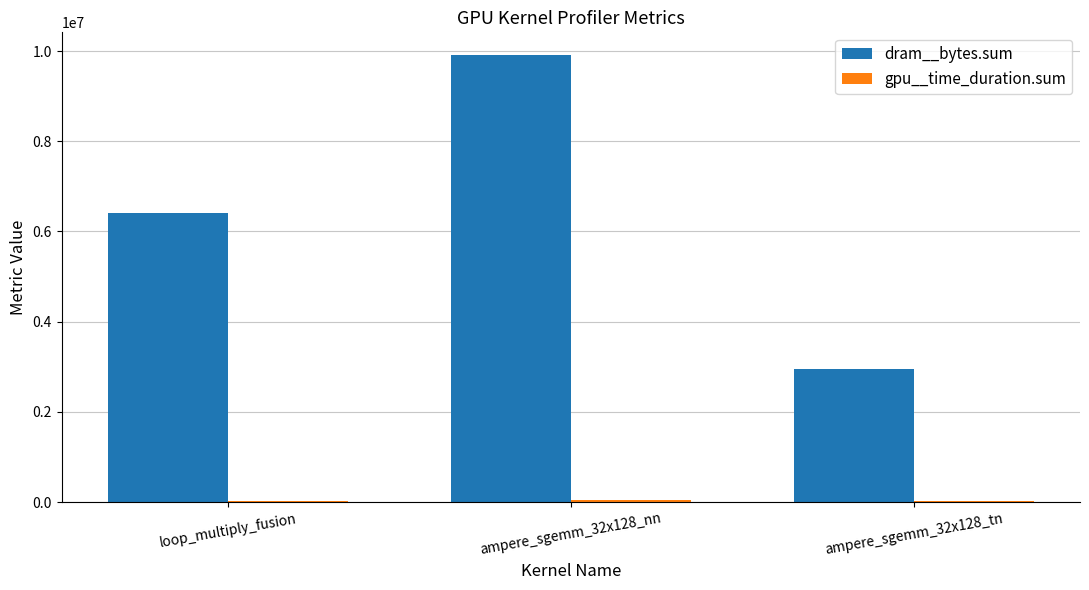

At which category is the sum across all series the highest?

ampere_sgemm_32x128_nn